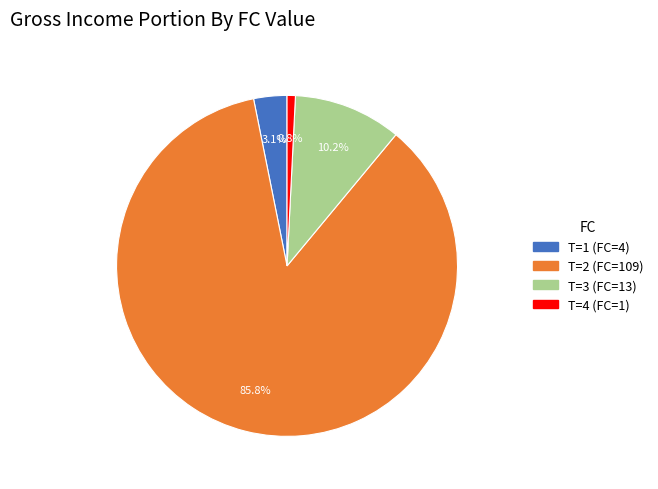

What portion of the pie excludes T=3 (FC=13)?

89.8%